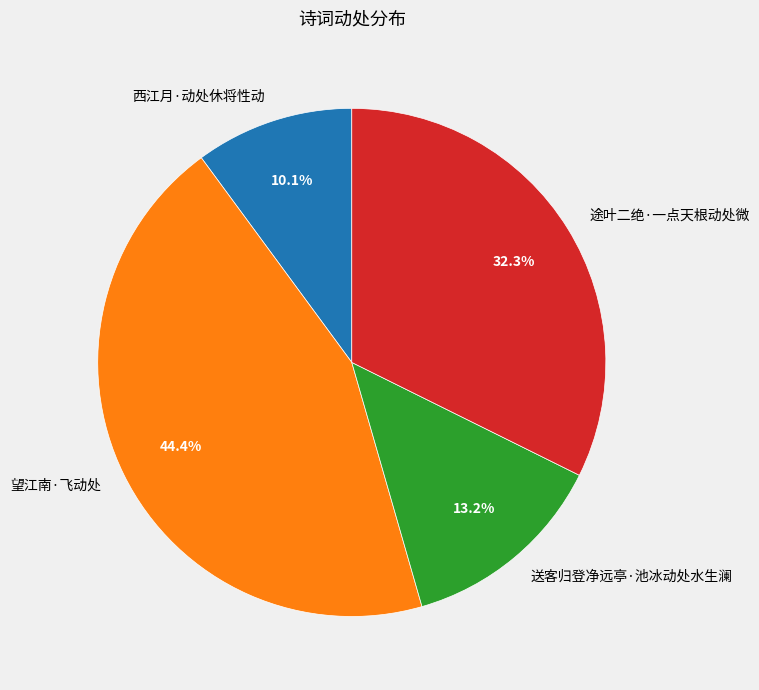

Which category has the smallest portion of the pie?

西江月·动处休将性动